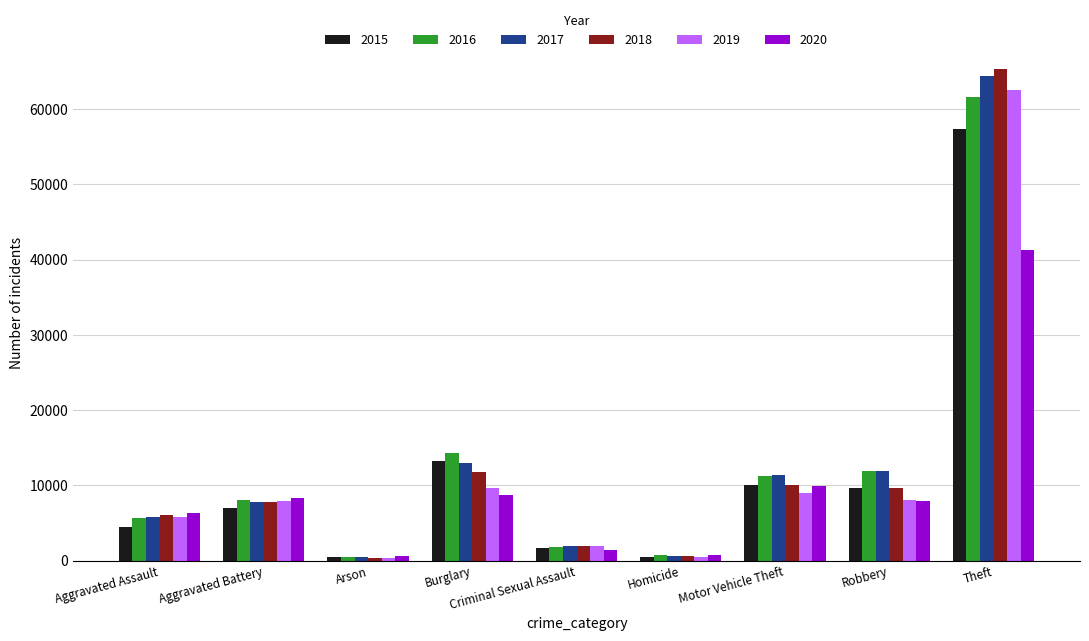

Which category has the highest value in the 2016 series?

Theft